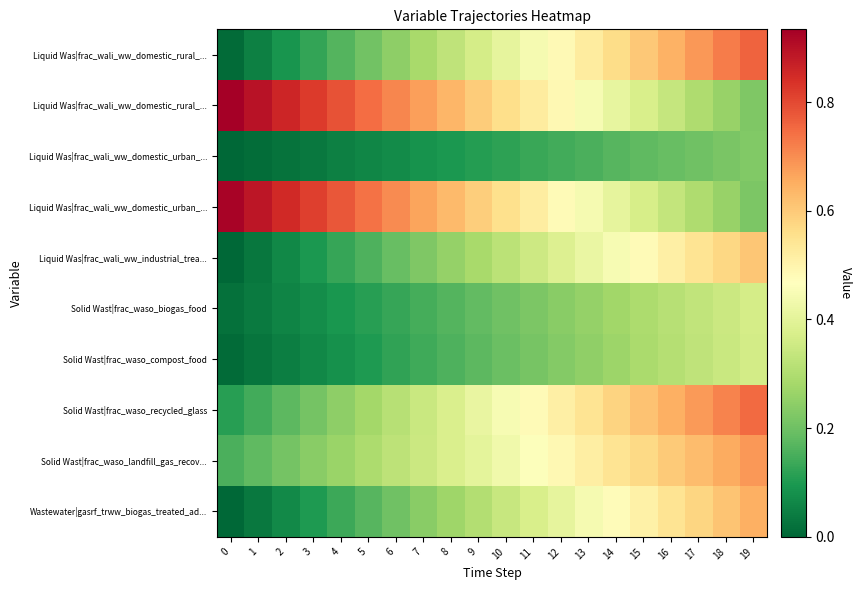

Between 9 and 15, which is larger?

15